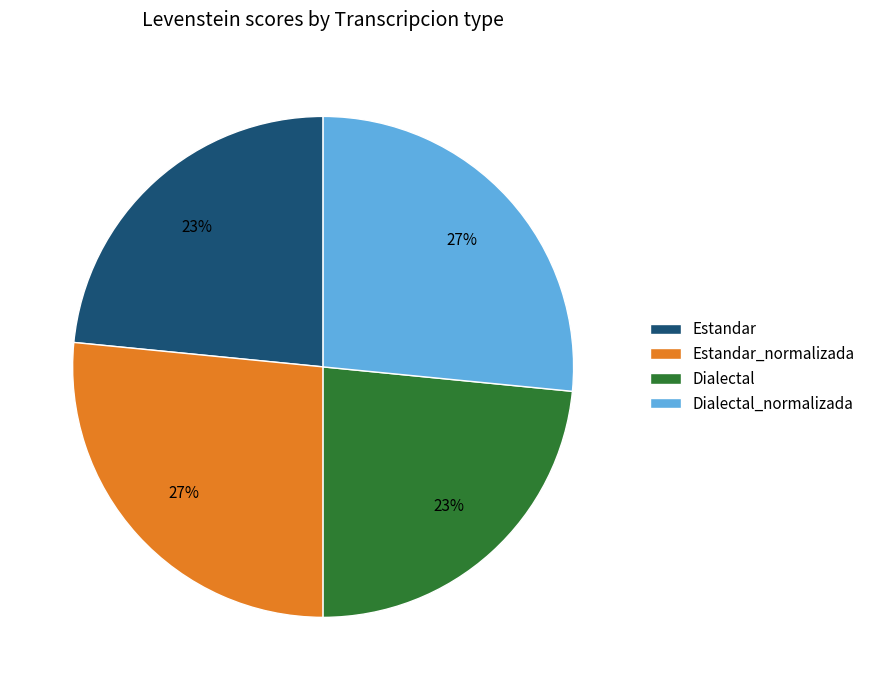

What is the ratio of the value at Dialectal_normalizada to the value at Estandar_normalizada?

1.0